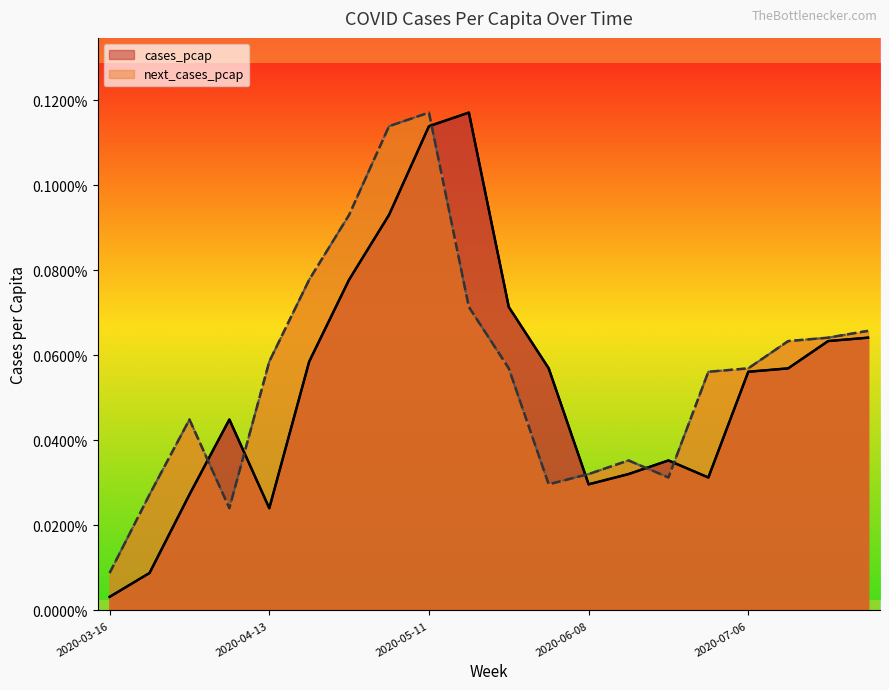

In next_cases_pcap, how many points are higher than both neighbors (excluding endpoints)?

3